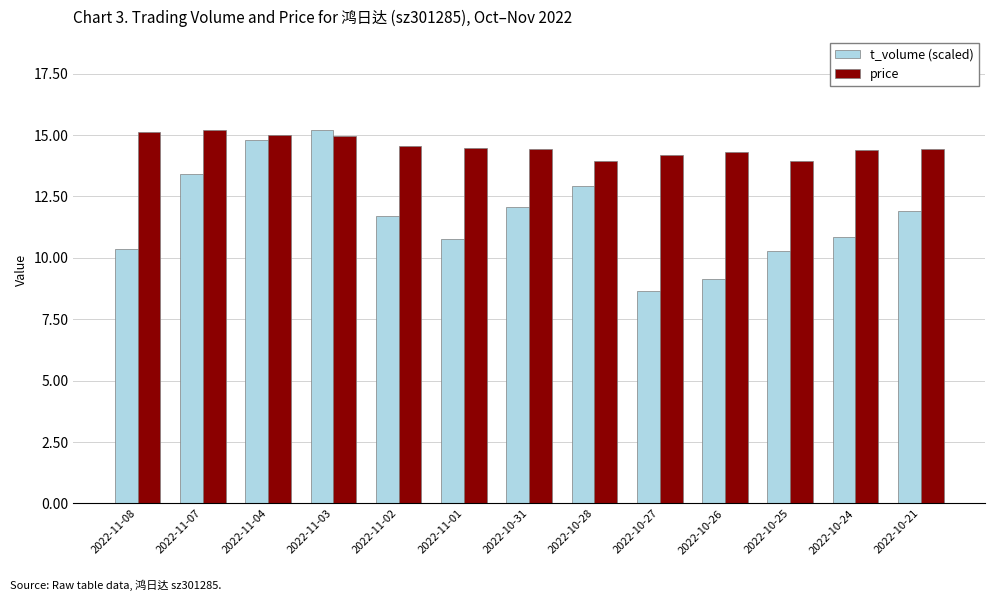

What is the difference between the maximum and minimum values in the t_volume (scaled) series?

6.6